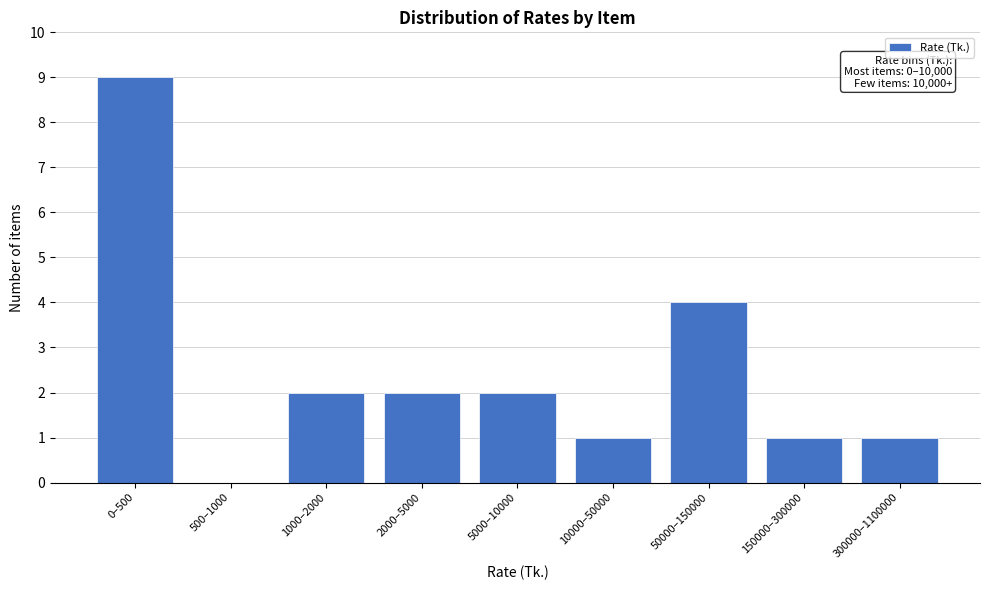

Reading right to left, list all the values displayed in this chart.

300000–1100000=1	150000–300000=1	50000–150000=4	10000–50000=1	5000–10000=2	2000–5000=2	1000–2000=2	500–1000=0	0–500=9